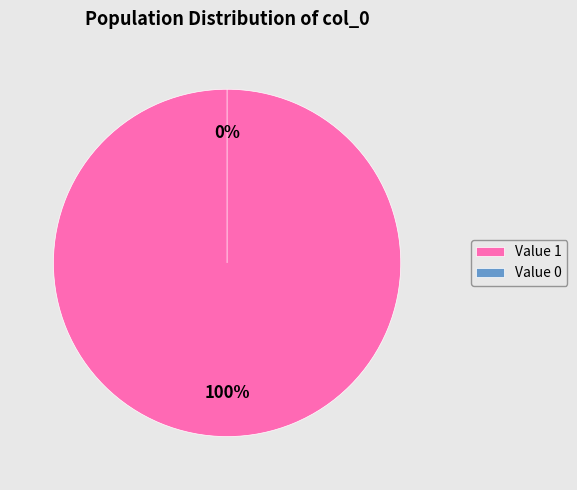

Which has a higher value, Value 0 or Value 1?

Value 1